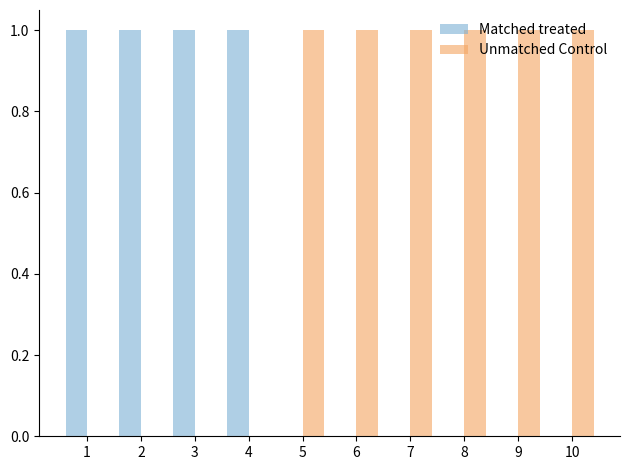

What is the highest value of the Matched treated series?

1